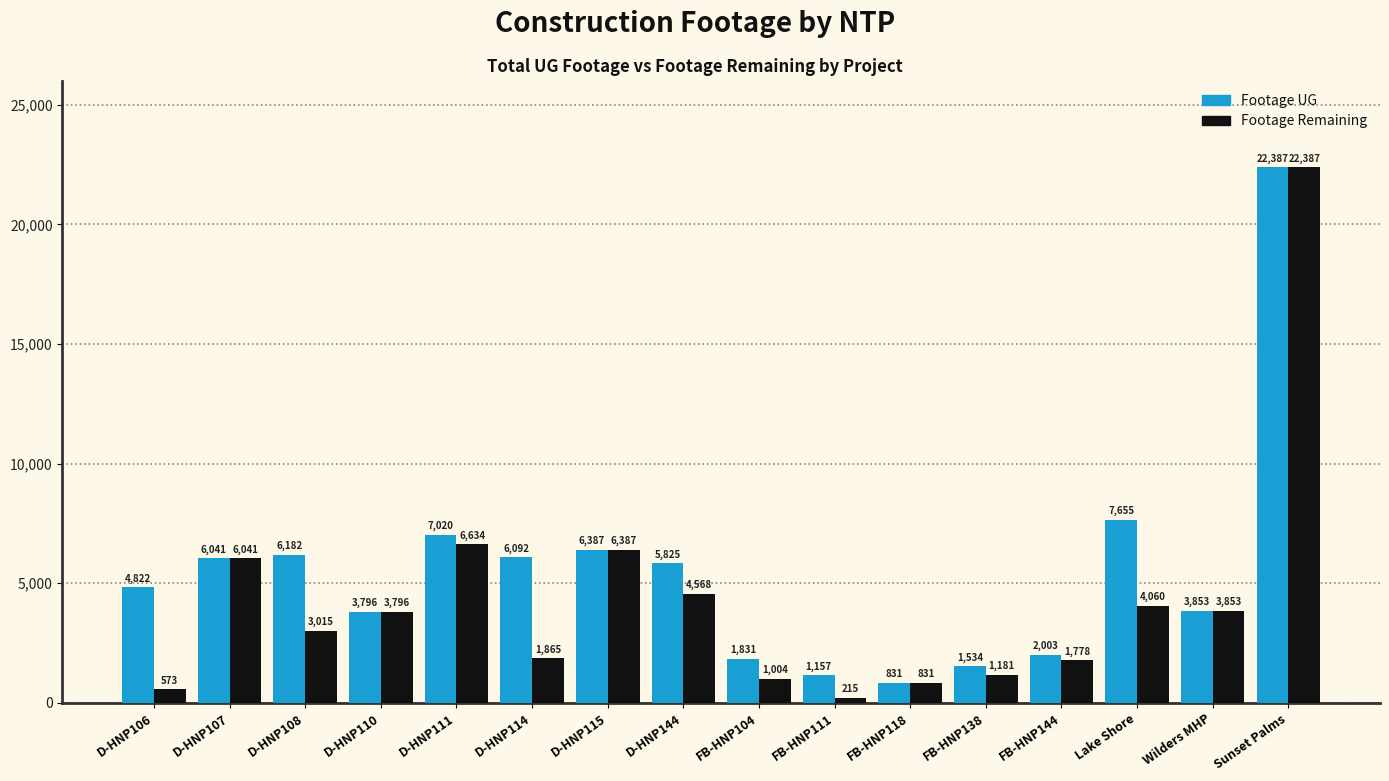

Is the value of Footage Remaining at D-HNP111 greater than the value of Footage UG at Wilders MHP?

Yes